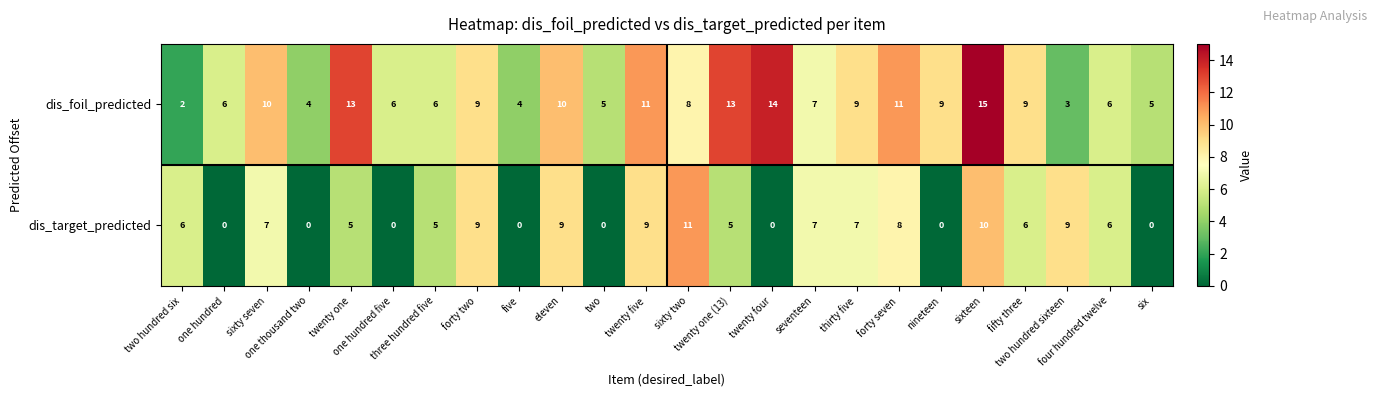

Which series changed the most between twenty one and nineteen?

dis_target_predicted